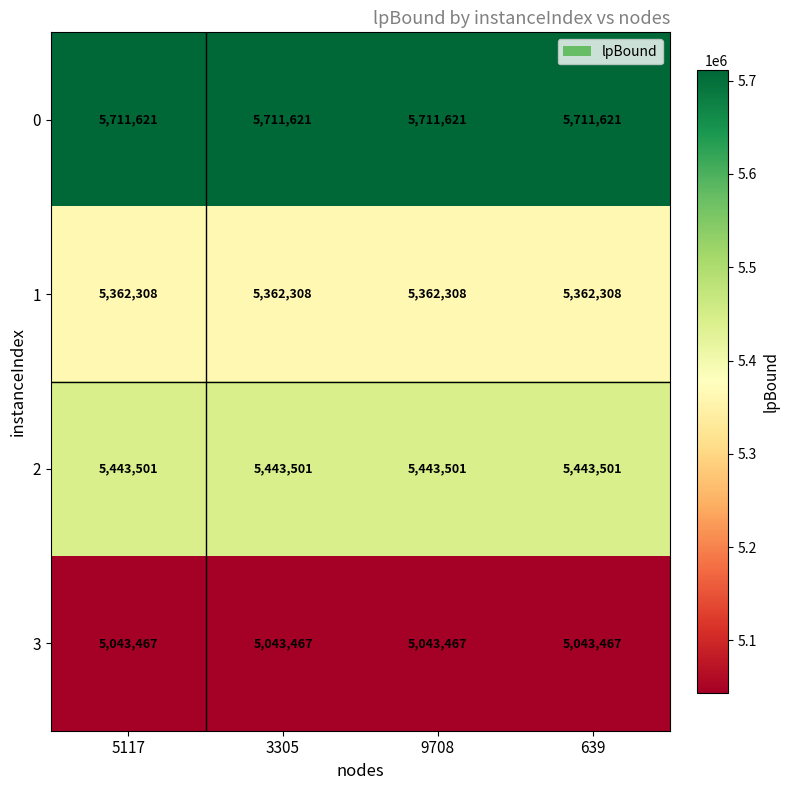

Rank the series at 3305 from highest to lowest value.

0, 2, 1, 3